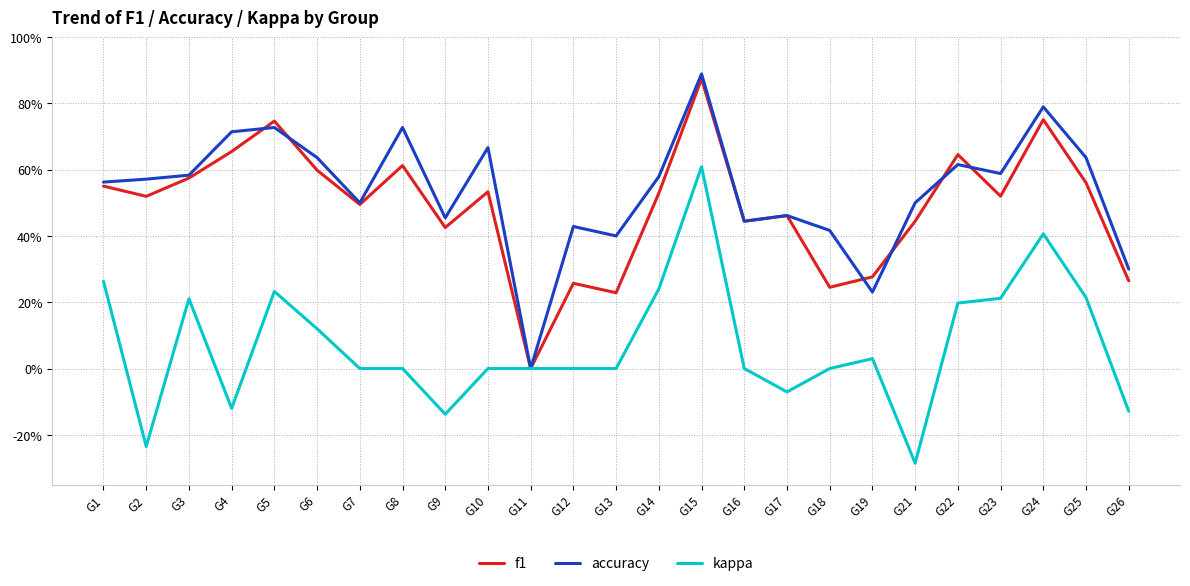

What is the lowest value of the kappa series?

-0.3